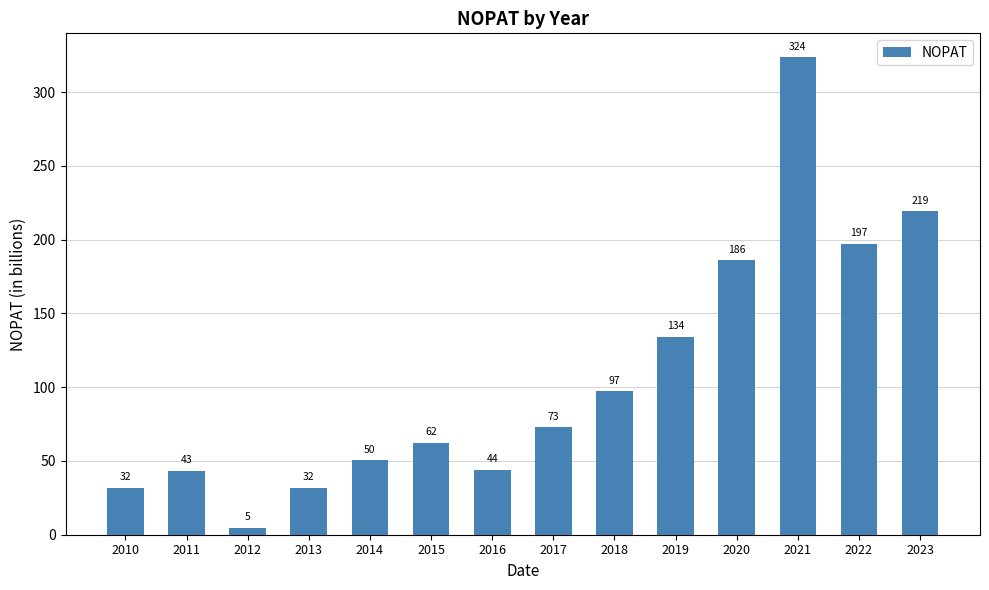

At which label is the value closest to 164?

2020